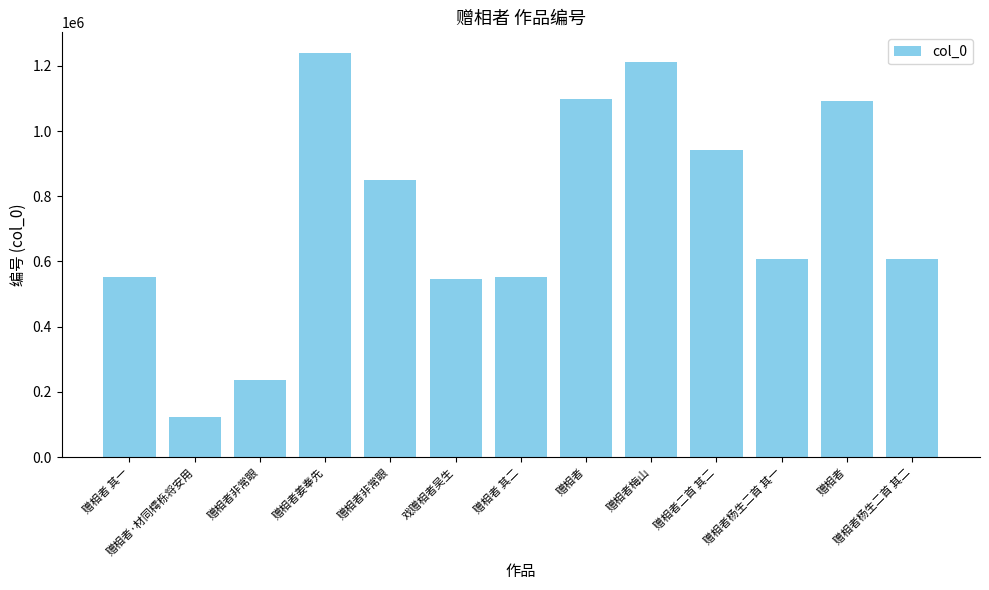

How many series are shown in this chart?

1